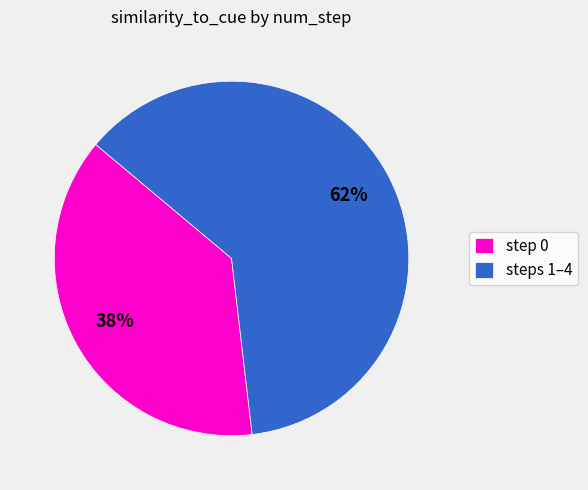

How many segments does this pie chart have?

2